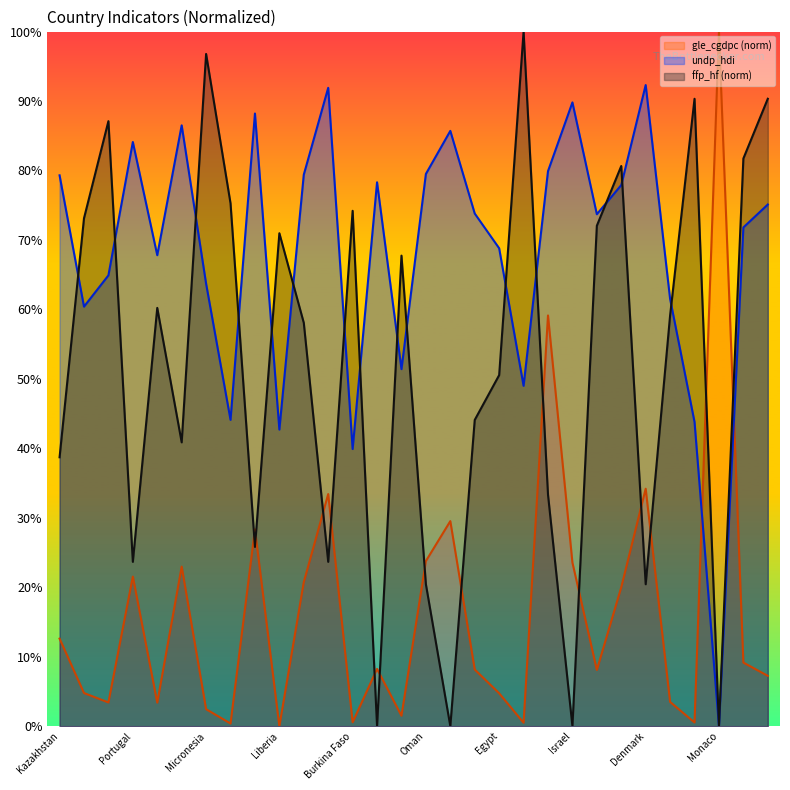

What value does the undp_hdi series have at Portugal?

0.8